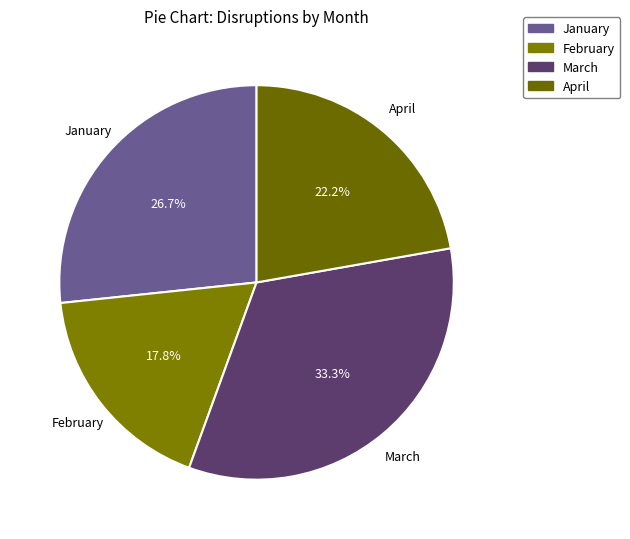

The April slice represents 22% of the pie. True or false?

True